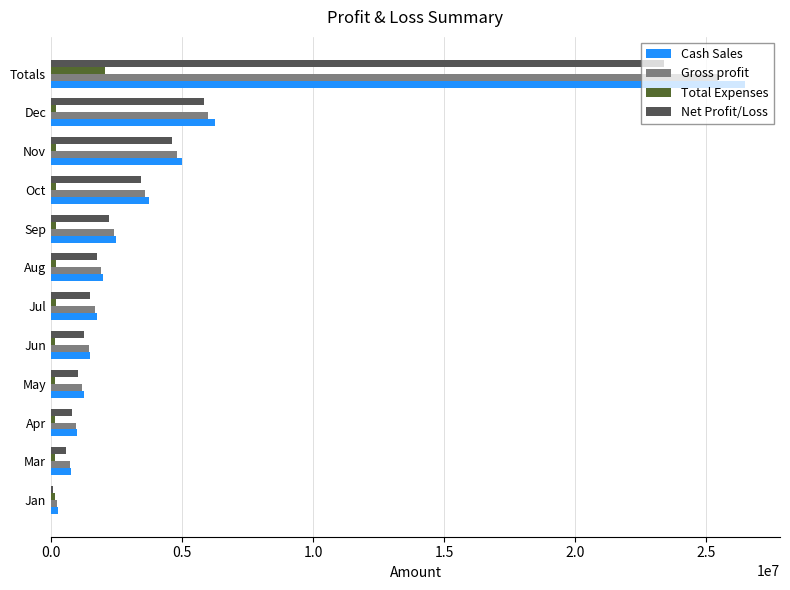

Is the value of Gross profit at Aug greater than the value of Net Profit/Loss at May?

Yes